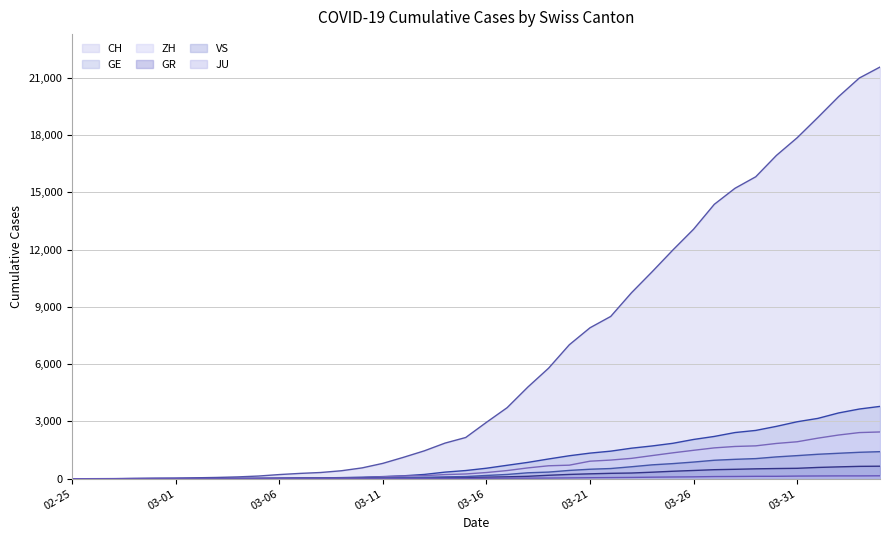

What is the label of the 17th point from the right?

2020-03-19